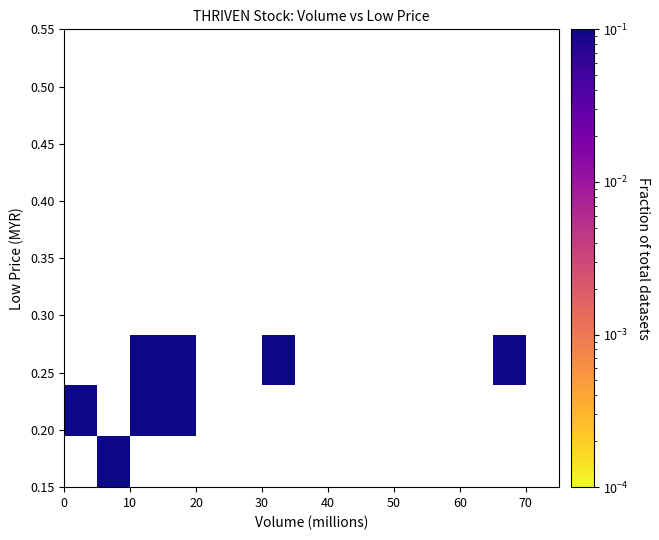

What is the minimum value shown in the chart?

0.1